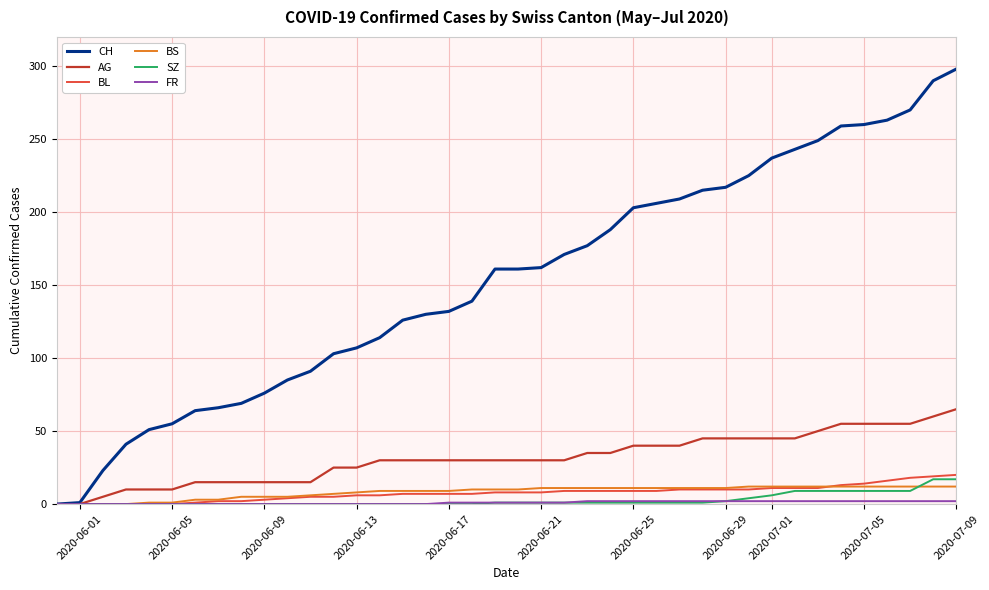

Which series has the largest range (max minus min)?

CH